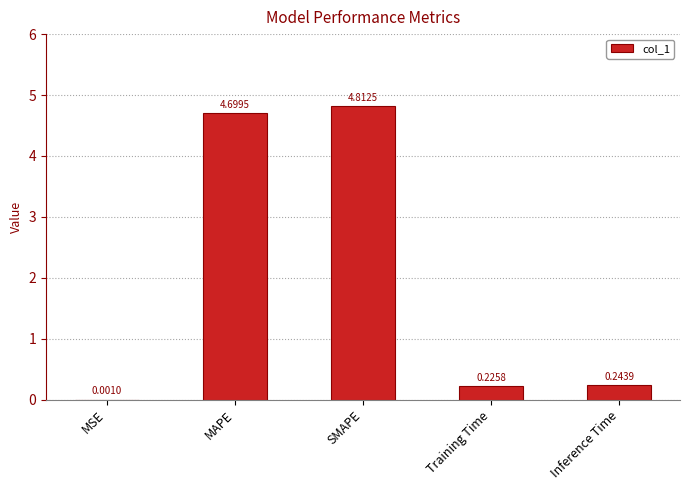

Does the chart contain stacked bars?

No